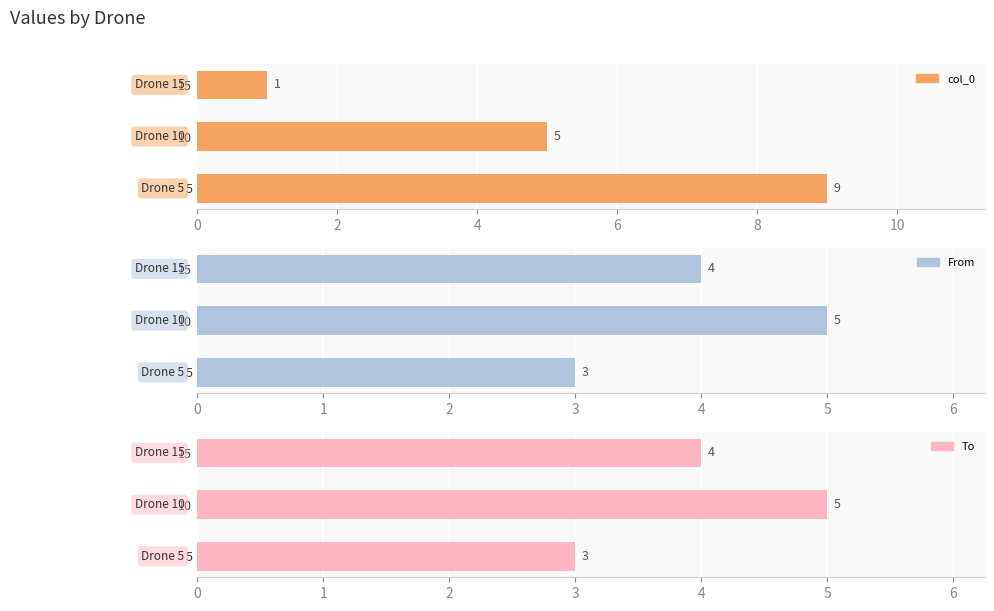

Is the value of col_0 at 15 greater than the value of To at 15?

No